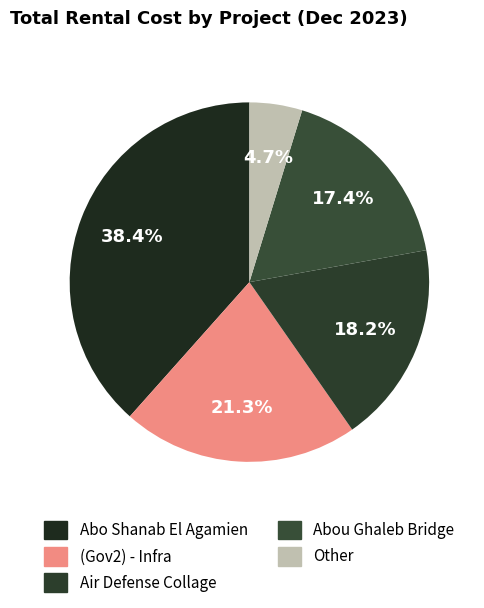

To the nearest percent, what is the difference between the largest and smallest slice percentages?

34%